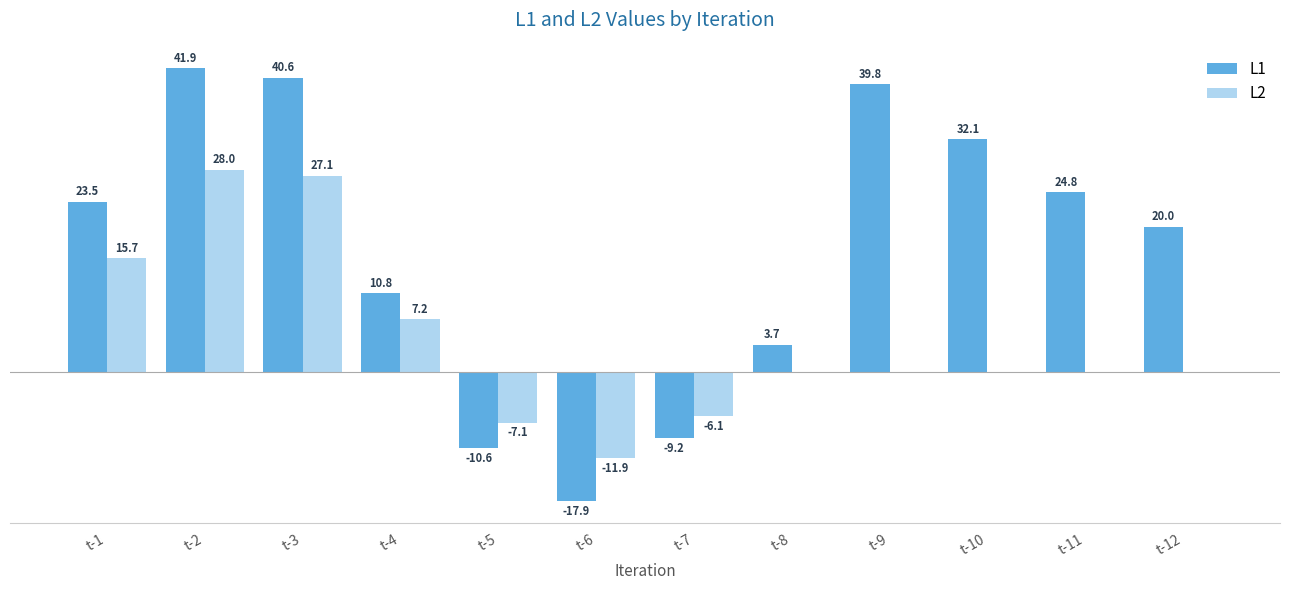

Where is L1 nearest to the value 12?

t-4